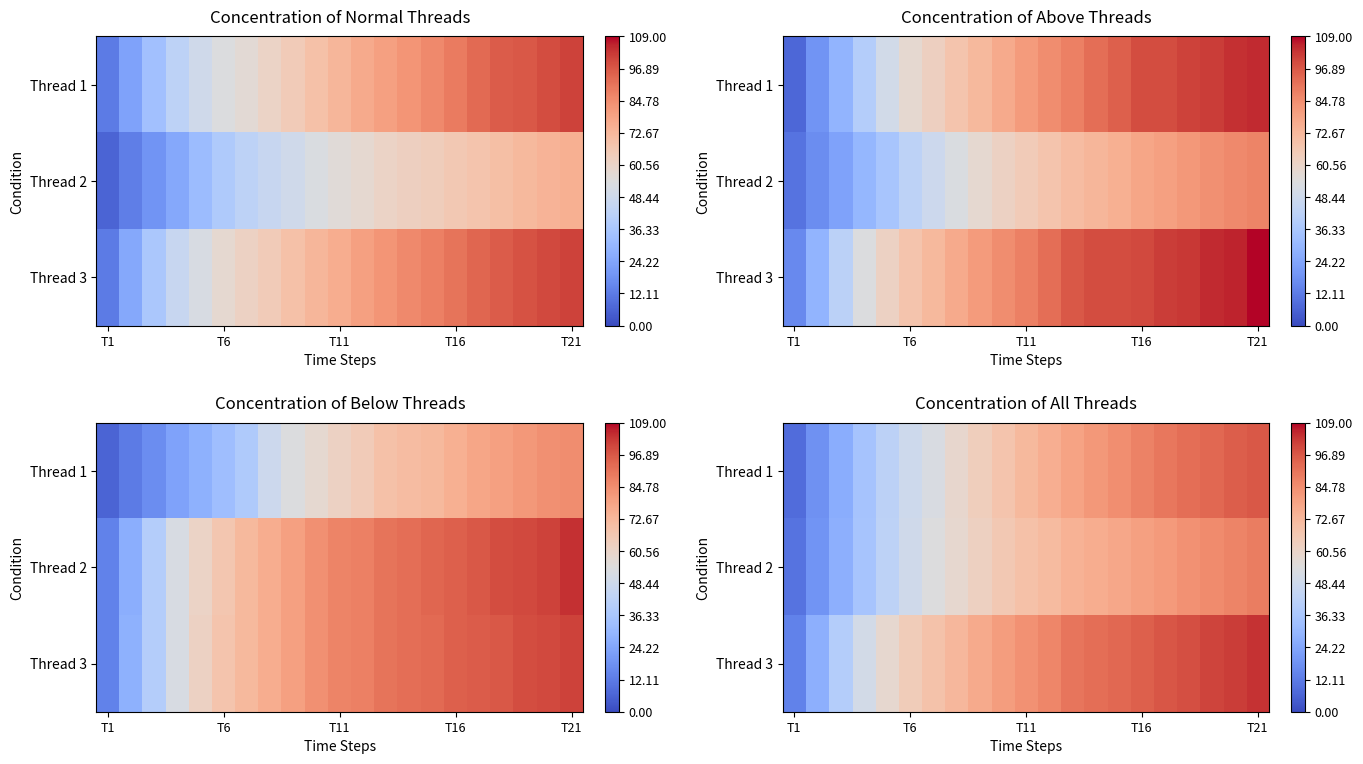

What value does the Thread 1 series have at T6?

48.3